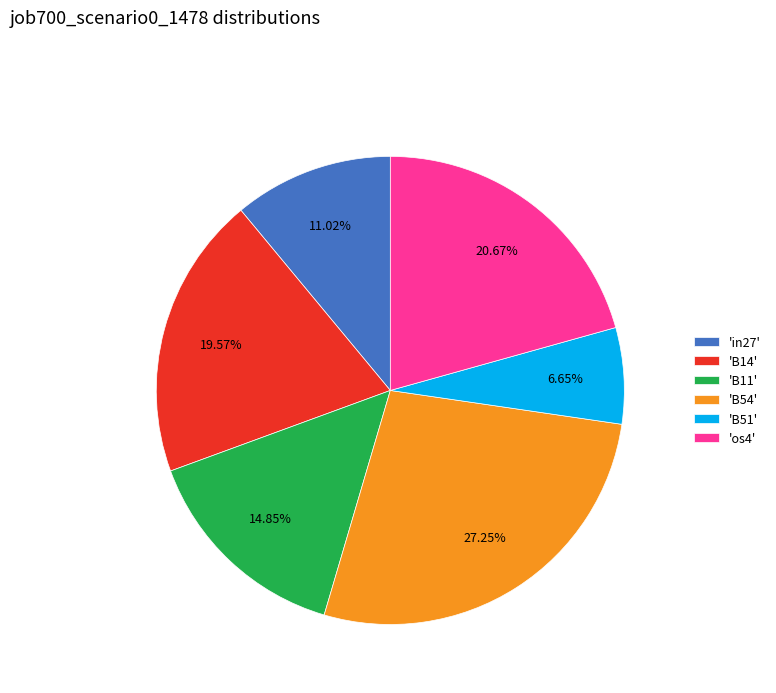

Is the sum of 'os4' and 'B51' greater than half?

No